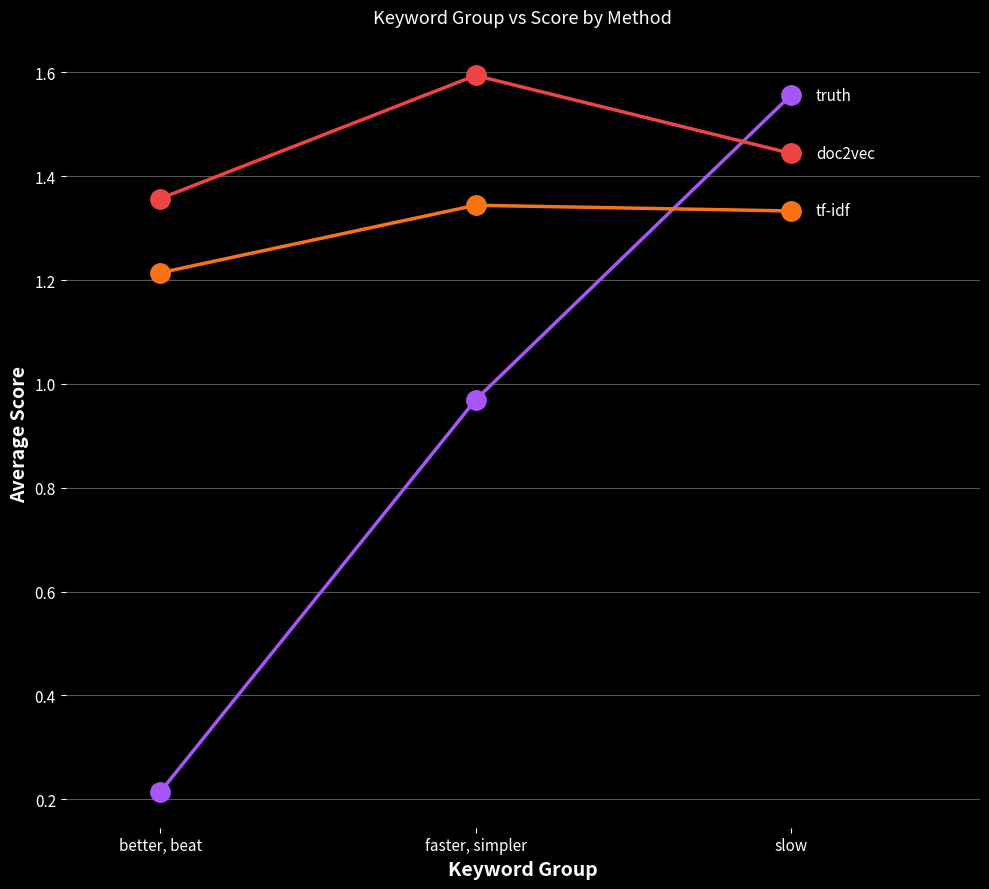

At which category is the sum across all series the highest?

slow